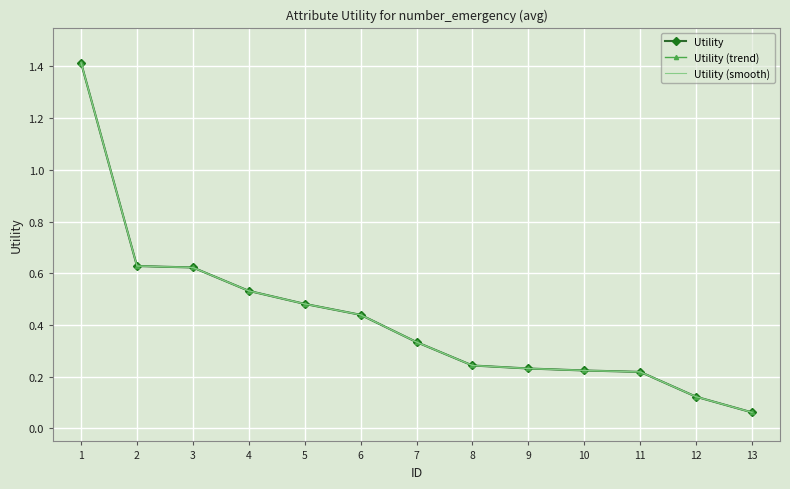

Which has a higher value, 9 or 12?

9